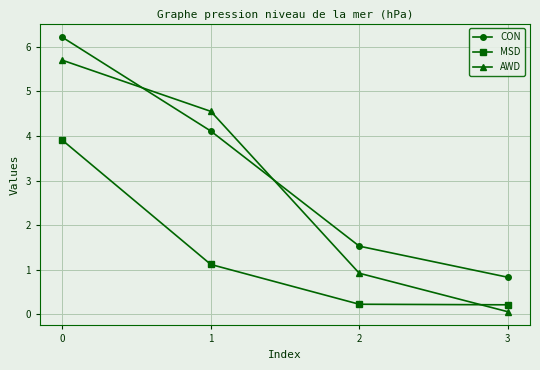

After their last crossing, which series has the higher values: AWD or MSD?

MSD